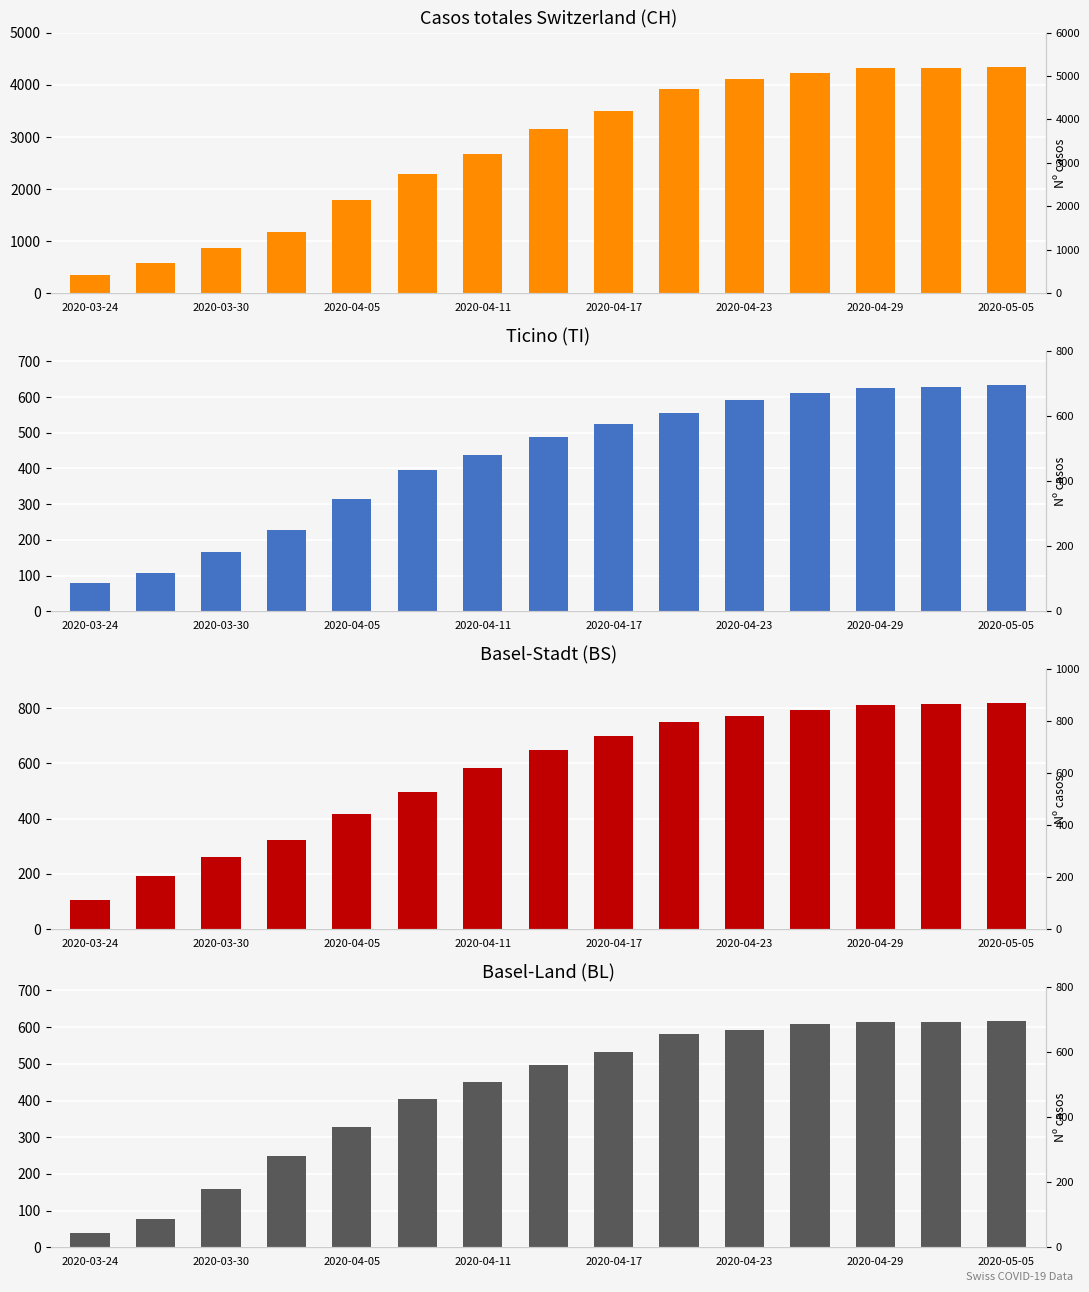

Which has a higher value, 2020-04-17 or 2020-05-05?

2020-05-05